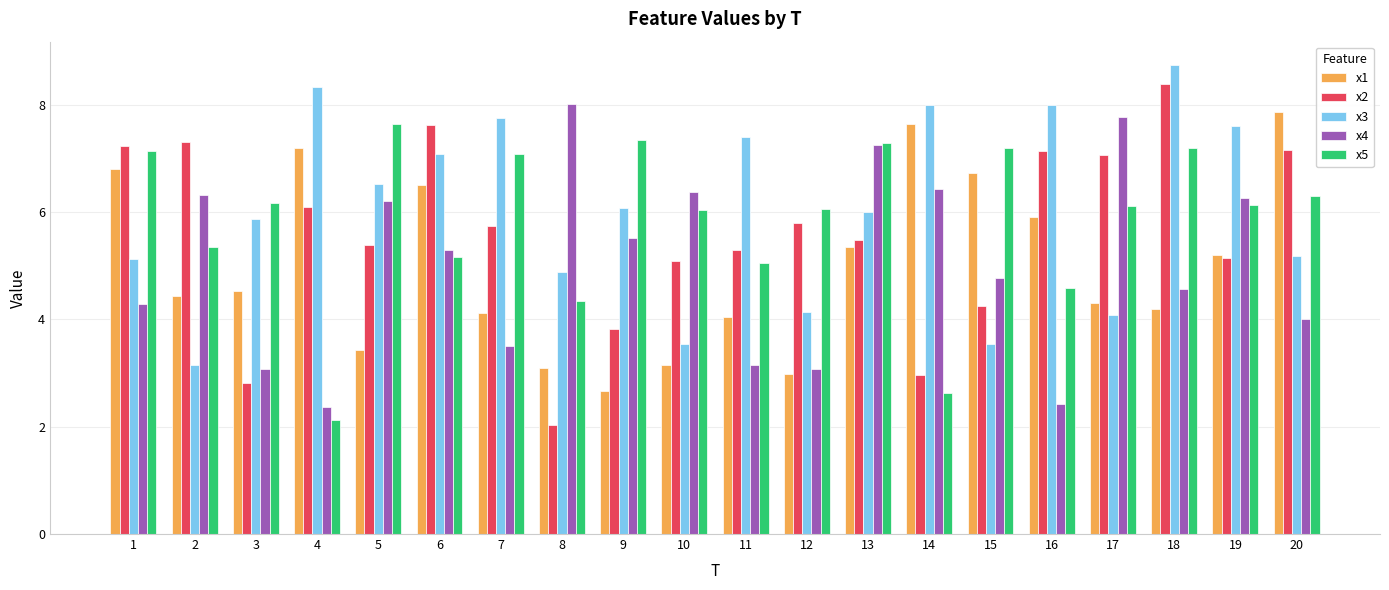

How many values in the x2 series exceed 5?

15